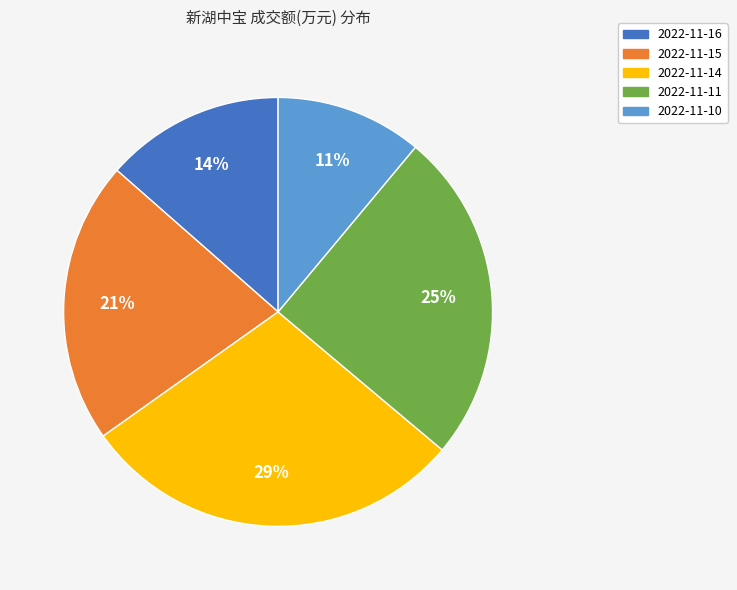

Is it true that 2022-11-16 is 14% of the pie?

True